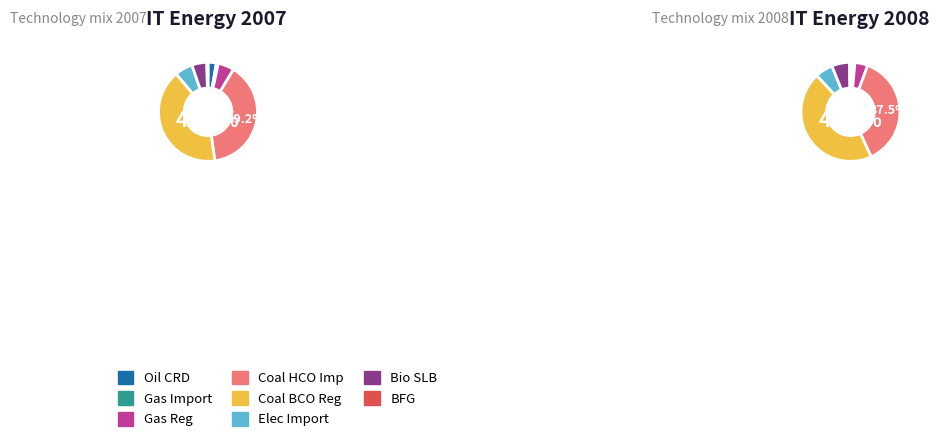

What percentage is NOT represented by UPS_REG_COA_BCO?

95.1%